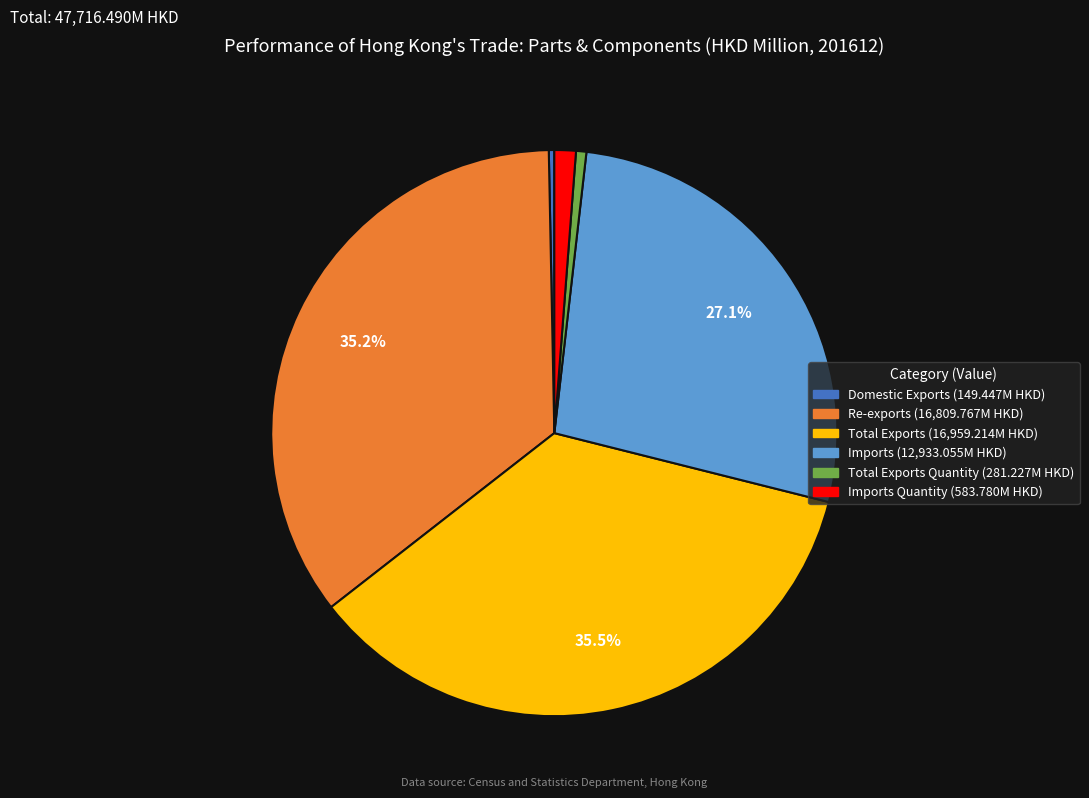

Count the number of slices in the pie.

6